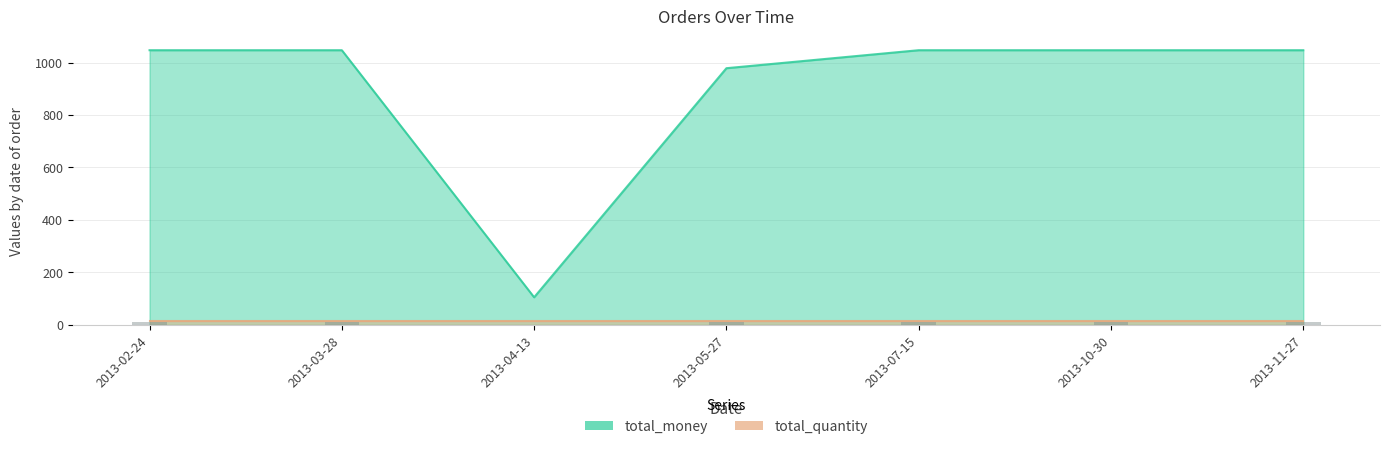

Which label corresponds to the smallest value in the chart?

2013-04-13